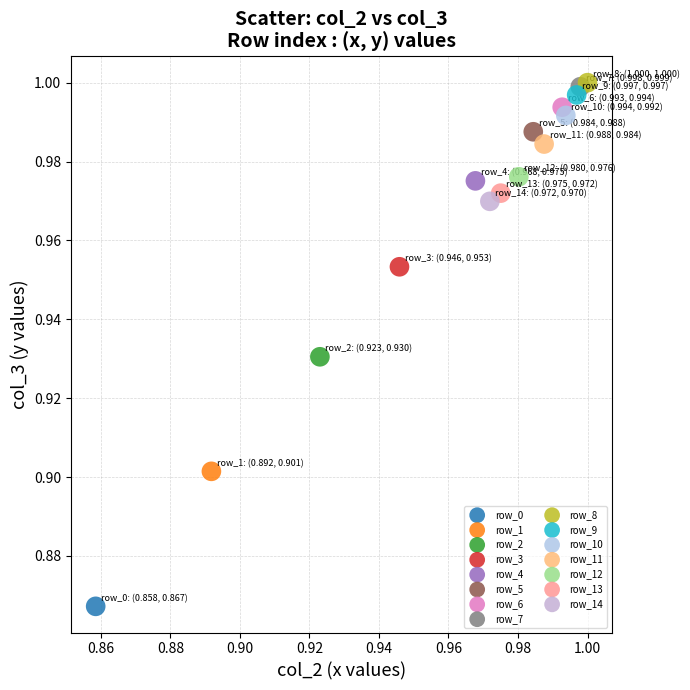

What are all the series names shown in the legend?

row_0, row_1, row_2, row_3, row_4, row_5, row_6, row_7, row_8, row_9, row_10, row_11, row_12, row_13, row_14